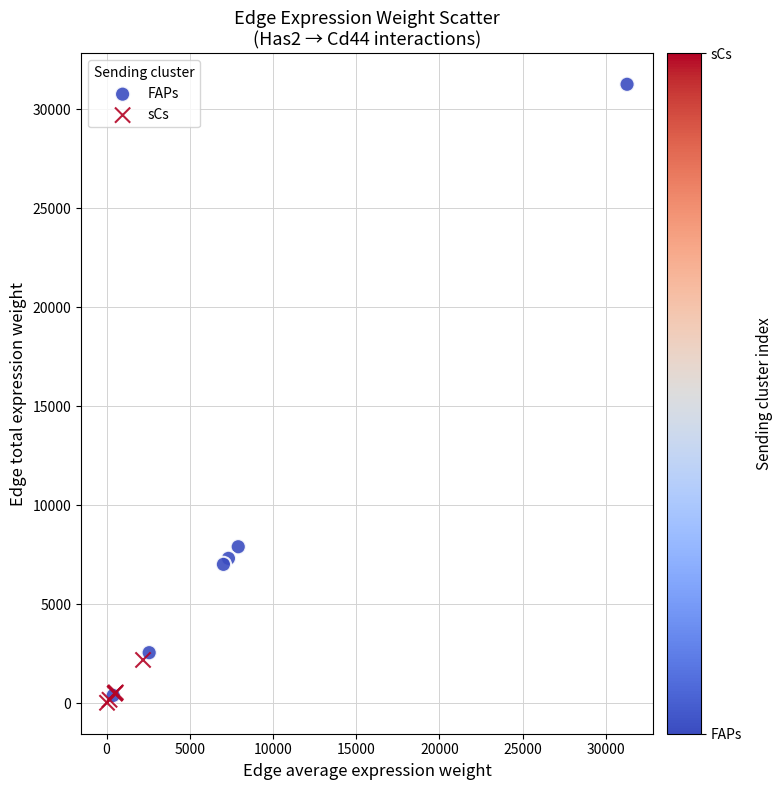

Which series has the largest Y range (max minus min)?

FAPs